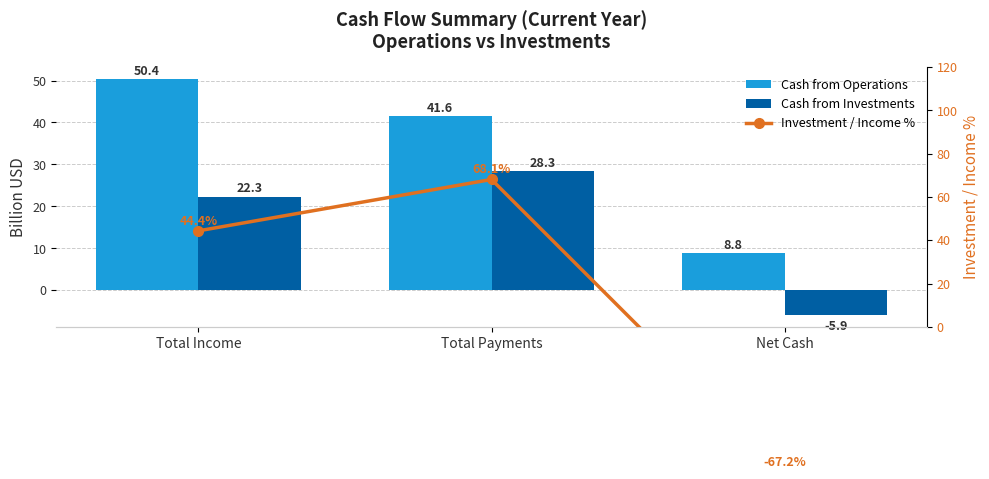

Is the value of Investment / Income % at Net Cash greater than the value of Cash from Investments at Total Income?

No